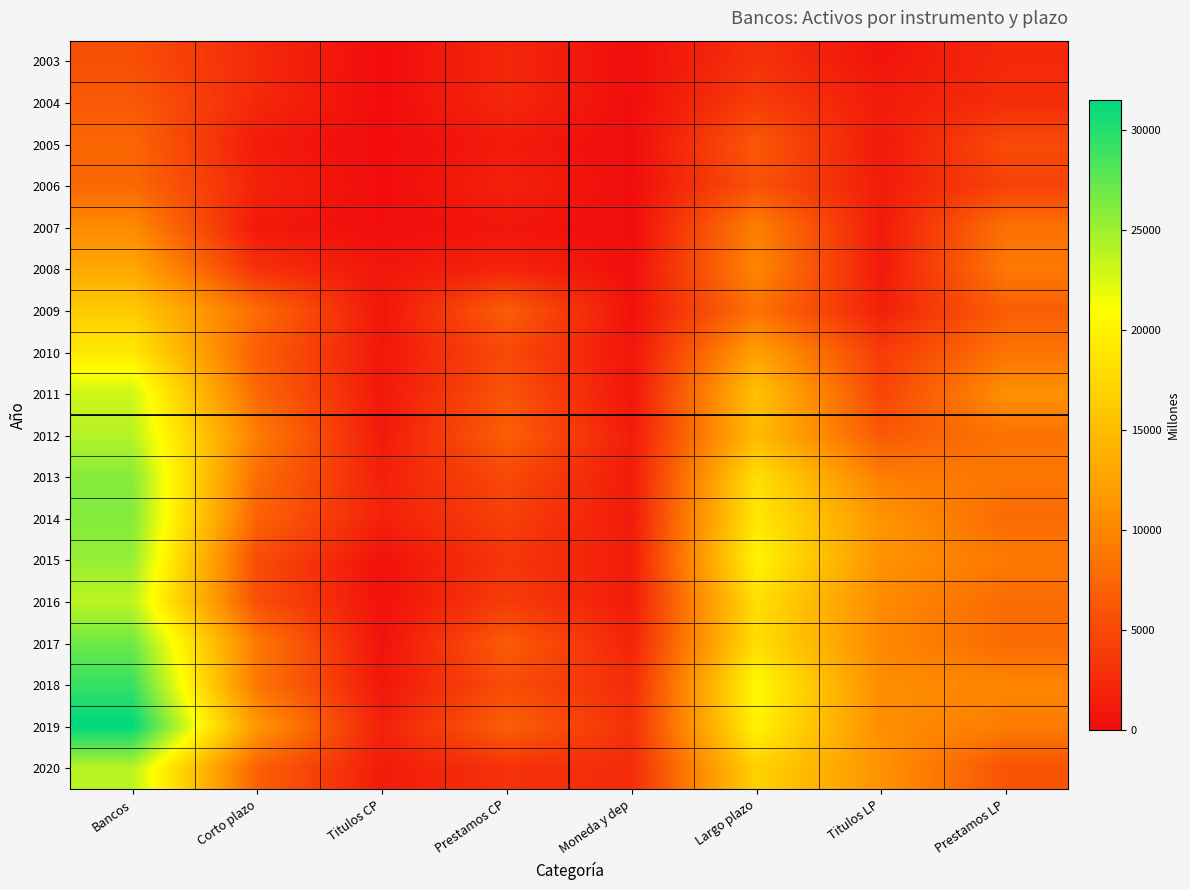

Reading left to right, transcribe all the data shown in this chart.

2003: Bancos=5484	Corto plazo=2426	Titulos CP=0	Prestamos CP=2251	Moneda y dep=175	Largo plazo=3058	Titulos LP=650	Prestamos LP=2408
2004: Bancos=6334	Corto plazo=2321	Titulos CP=0	Prestamos CP=2236	Moneda y dep=85	Largo plazo=4013	Titulos LP=1335	Prestamos LP=2679
2005: Bancos=7397	Corto plazo=1162	Titulos CP=0	Prestamos CP=1104	Moneda y dep=58	Largo plazo=6235	Titulos LP=1108	Prestamos LP=5127
2006: Bancos=7656	Corto plazo=1873	Titulos CP=36	Prestamos CP=1752	Moneda y dep=85	Largo plazo=5783	Titulos LP=1315	Prestamos LP=4468
2007: Bancos=10433	Corto plazo=975	Titulos CP=132	Prestamos CP=766	Moneda y dep=77	Largo plazo=9458	Titulos LP=1154	Prestamos LP=8304
2008: Bancos=13110	Corto plazo=3056	Titulos CP=817	Prestamos CP=2027	Moneda y dep=212	Largo plazo=10054	Titulos LP=1071	Prestamos LP=8983
2009: Bancos=16239	Corto plazo=7913	Titulos CP=746	Prestamos CP=6711	Moneda y dep=456	Largo plazo=8326	Titulos LP=1597	Prestamos LP=6729
2010: Bancos=19115	Corto plazo=6768	Titulos CP=966	Prestamos CP=5021	Moneda y dep=781	Largo plazo=12347	Titulos LP=3859	Prestamos LP=8488
2011: Bancos=23010	Corto plazo=7496	Titulos CP=924	Prestamos CP=5884	Moneda y dep=688	Largo plazo=15514	Titulos LP=4602	Prestamos LP=10912
2012: Bancos=24070	Corto plazo=9300	Titulos CP=1118	Prestamos CP=6866	Moneda y dep=1316	Largo plazo=14770	Titulos LP=6361	Prestamos LP=8409
2013: Bancos=25993	Corto plazo=7903	Titulos CP=1656	Prestamos CP=4997	Moneda y dep=1251	Largo plazo=18090	Titulos LP=9318	Prestamos LP=8772
2014: Bancos=26119	Corto plazo=7107	Titulos CP=1737	Prestamos CP=4219	Moneda y dep=1152	Largo plazo=19012	Titulos LP=11279	Prestamos LP=7732
2015: Bancos=25244	Corto plazo=5224	Titulos CP=436	Prestamos CP=3433	Moneda y dep=1355	Largo plazo=20021	Titulos LP=11037	Prestamos LP=8983
2016: Bancos=23708	Corto plazo=5553	Titulos CP=392	Prestamos CP=3888	Moneda y dep=1273	Largo plazo=18155	Titulos LP=10388	Prestamos LP=7768
2017: Bancos=26947	Corto plazo=8977	Titulos CP=471	Prestamos CP=6549	Moneda y dep=1956	Largo plazo=17970	Titulos LP=10230	Prestamos LP=7740
2018: Bancos=29260	Corto plazo=8748	Titulos CP=857	Prestamos CP=5251	Moneda y dep=2640	Largo plazo=20512	Titulos LP=10553	Prestamos LP=9960
2019: Bancos=31520	Corto plazo=11565	Titulos CP=1702	Prestamos CP=6849	Moneda y dep=3014	Largo plazo=19954	Titulos LP=10696	Prestamos LP=9259
2020: Bancos=23878	Corto plazo=6954	Titulos CP=1301	Prestamos CP=3112	Moneda y dep=2541	Largo plazo=16924	Titulos LP=11108	Prestamos LP=5816